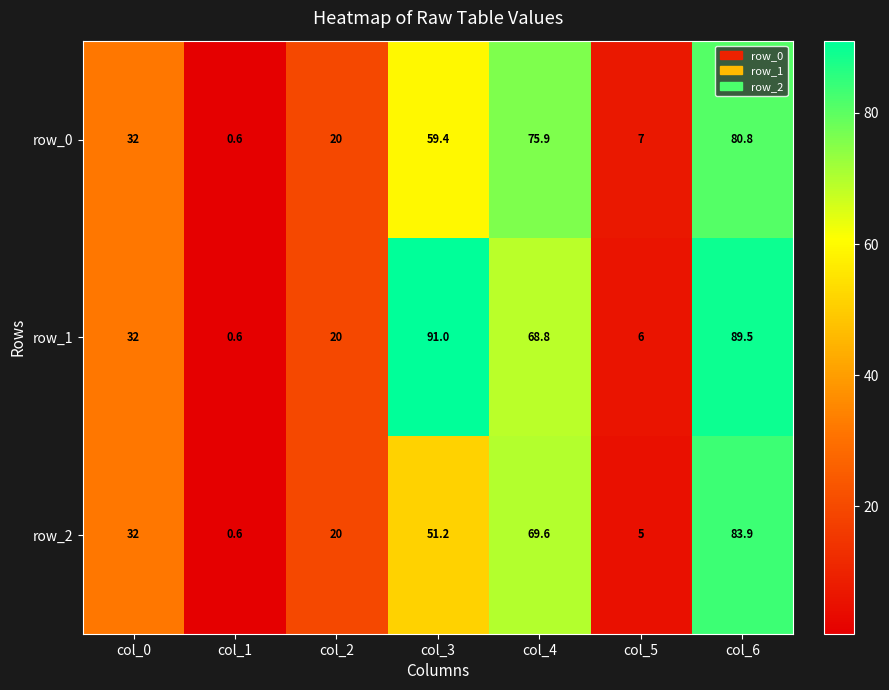

What is the smallest value displayed?

0.6